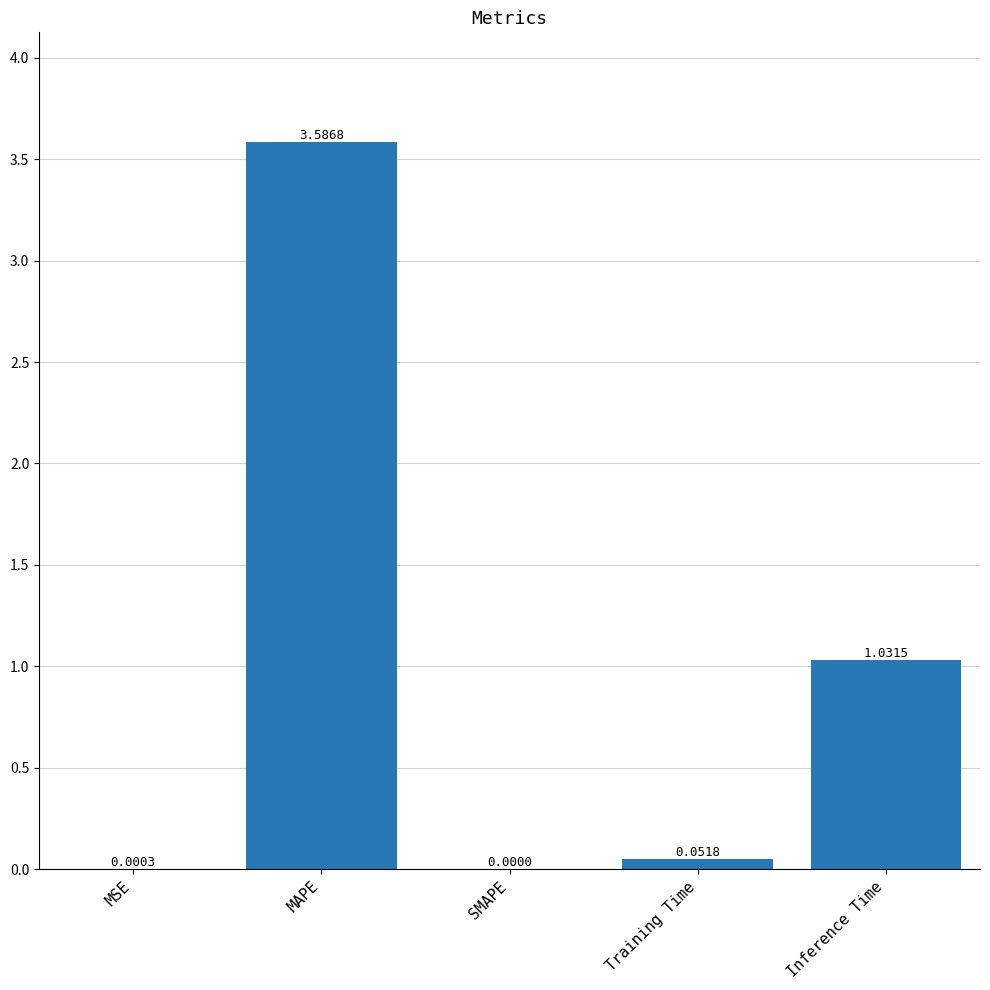

At which category does the chart reach its peak across all series?

MAPE